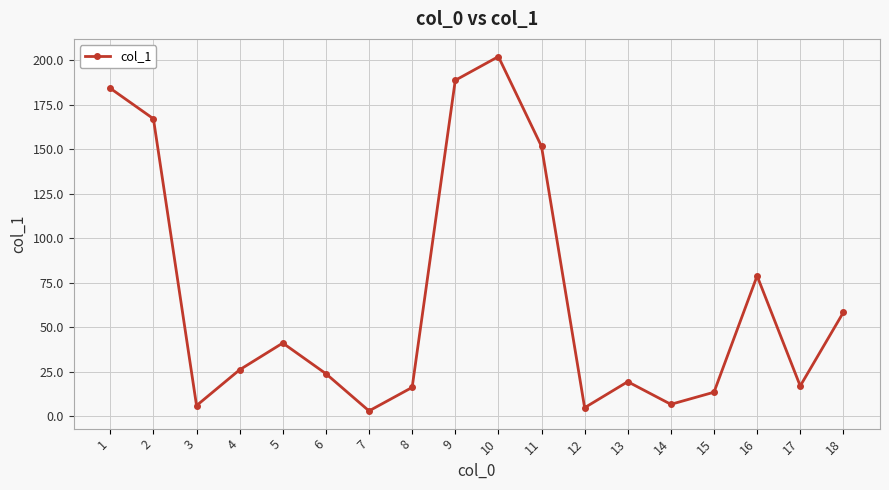

What is the change in value from 5 to 9?

+147.5